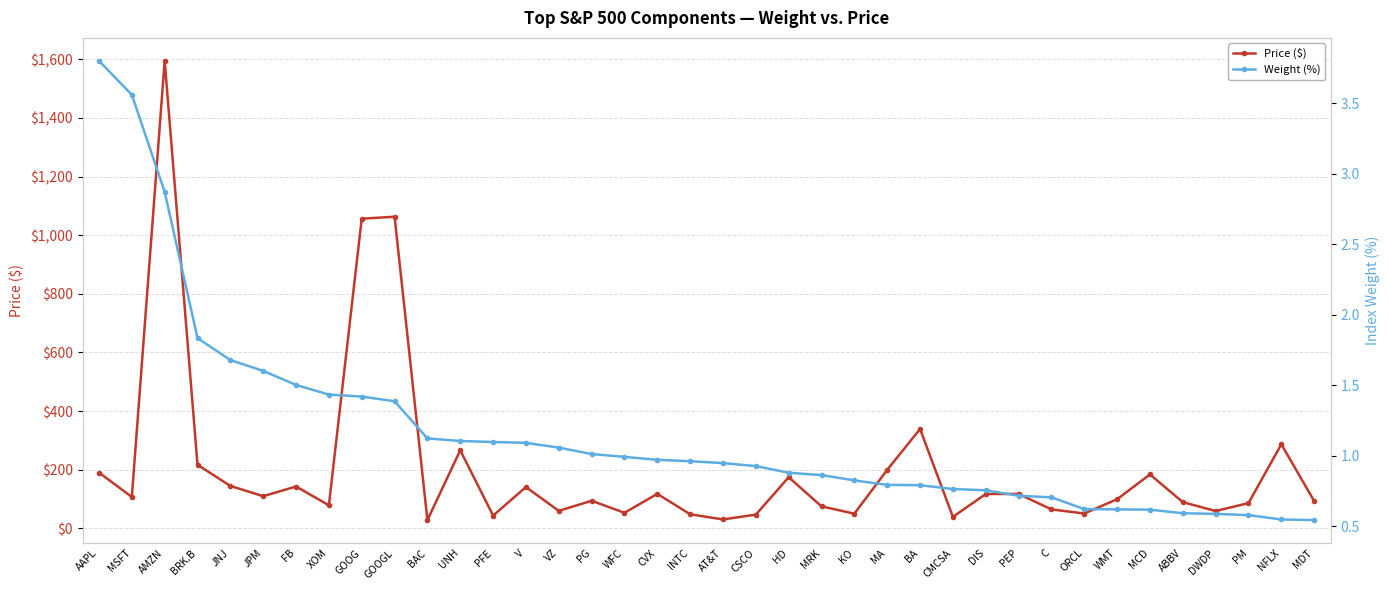

What is the value of the Price ($) point at the 30th from the left?

64.2